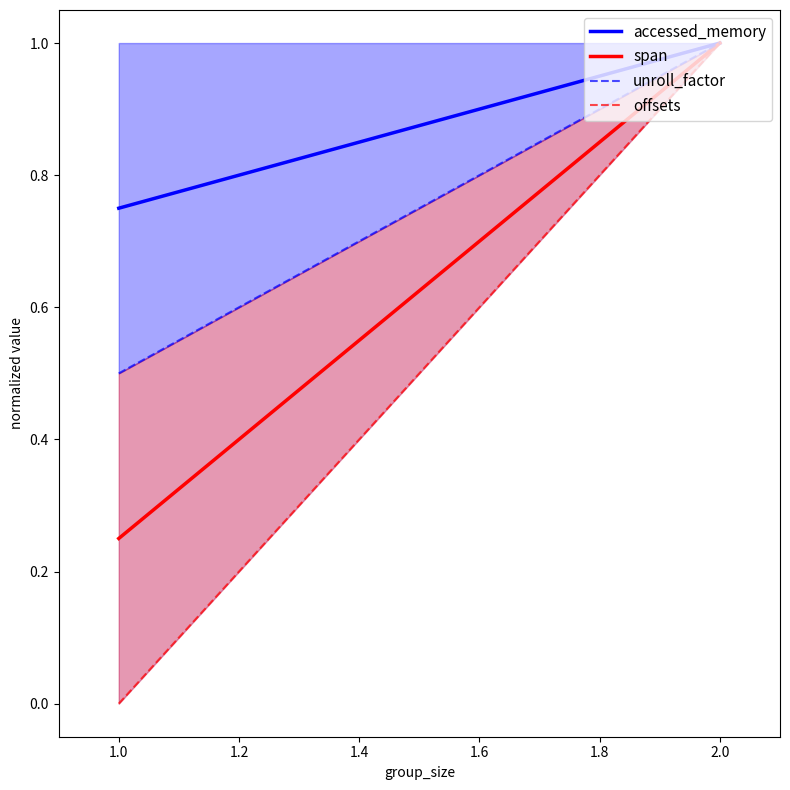

Is it true that unroll_factor equals 0.9 at 1.0?

False